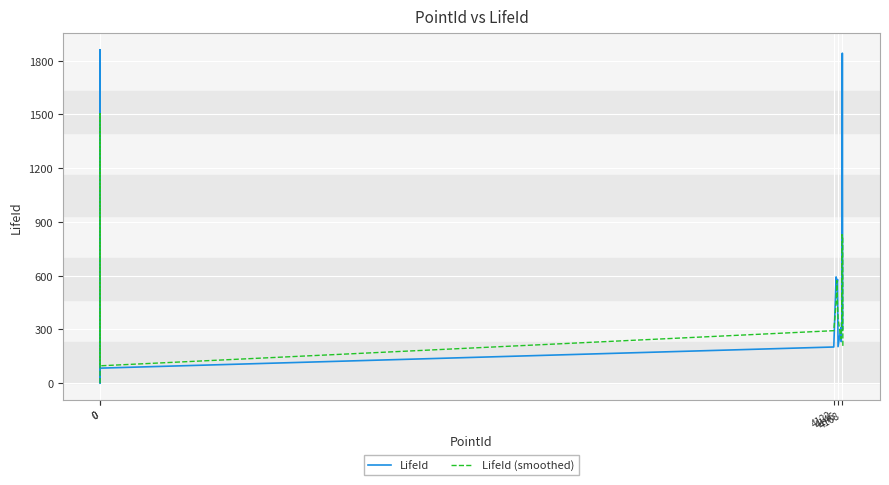

How many values in the LifeId (smoothed) series exceed 442?

10